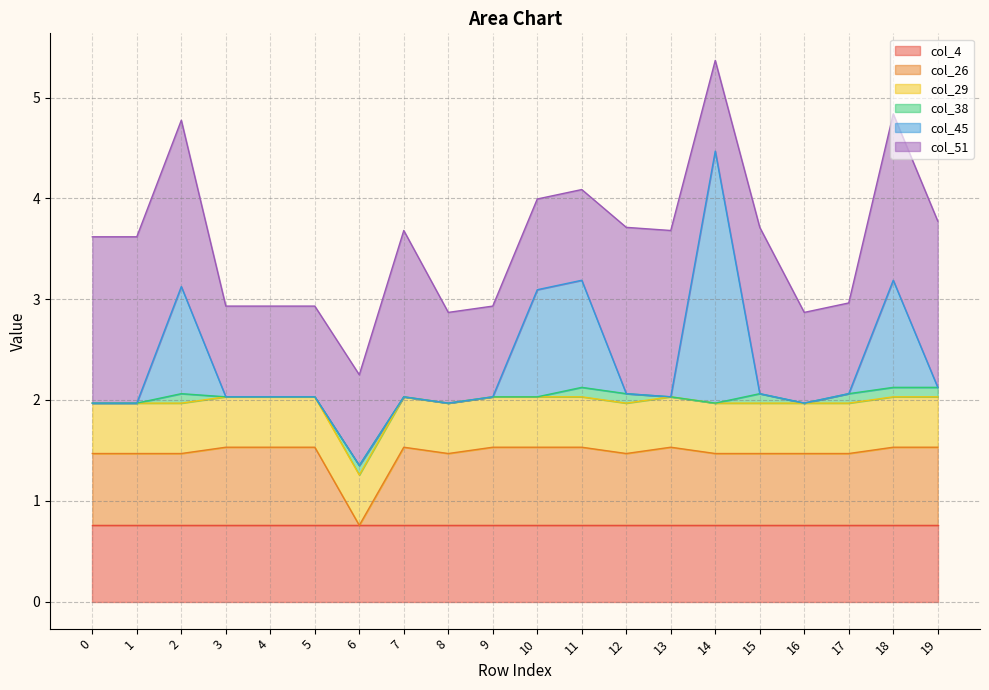

Which series changed the most between 14 and 19?

col_45